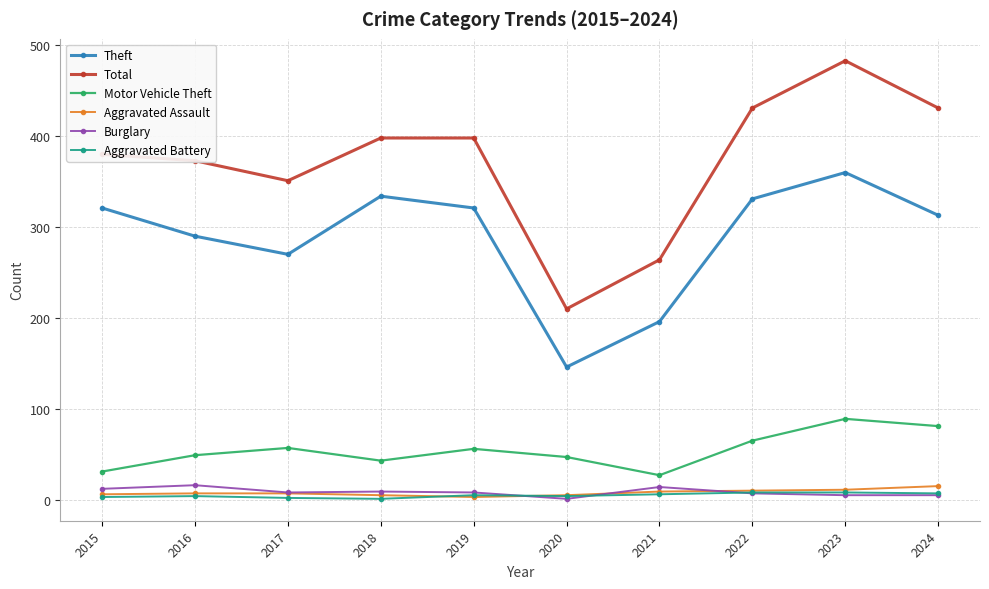

True or false: Motor Vehicle Theft and Theft cross at least once.

False